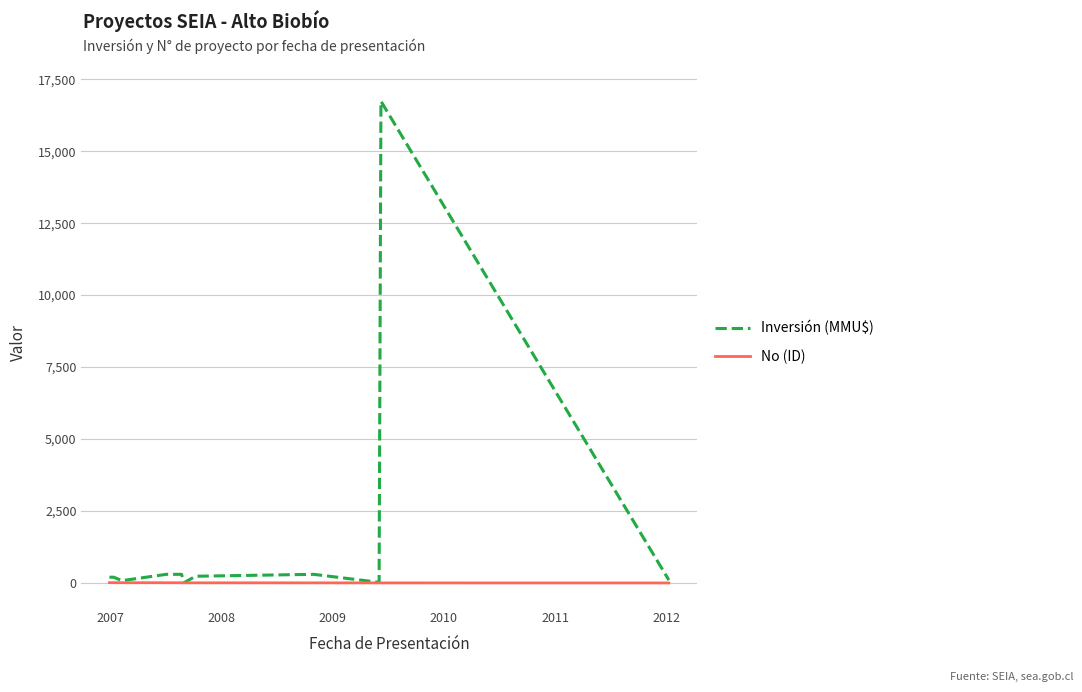

Rank the series by their maximum value, from lowest to highest.

No (ID), Inversión (MMU$)